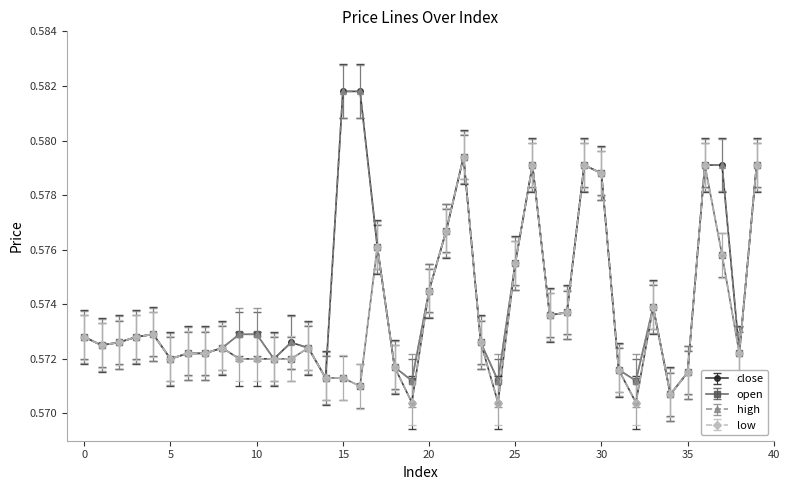

At how many categories does at least one series exceed 0?

40